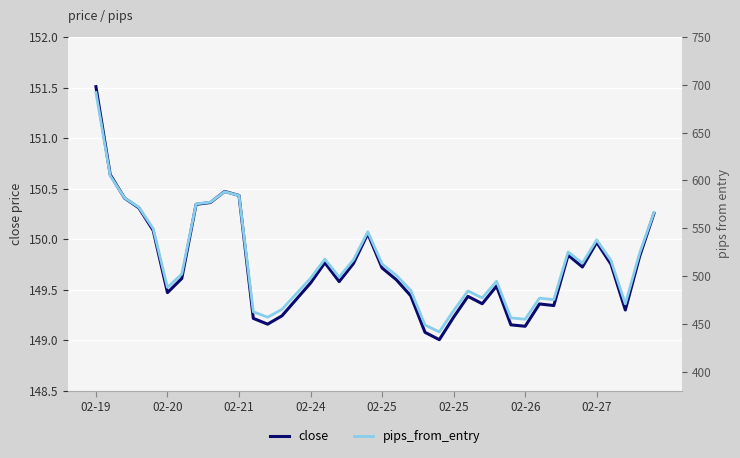

True or false: close and pips_from_entry cross at least once.

False